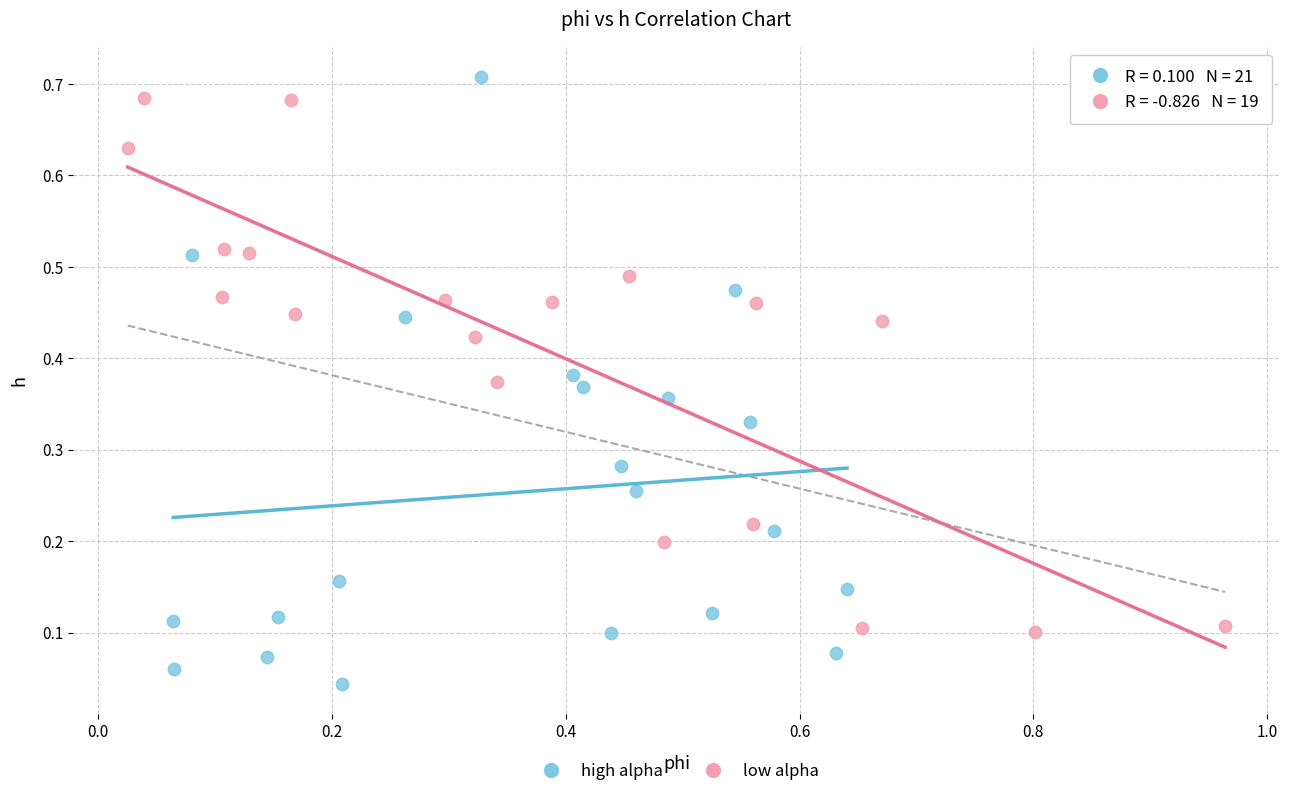

Which series has the largest Y range (max minus min)?

high alpha